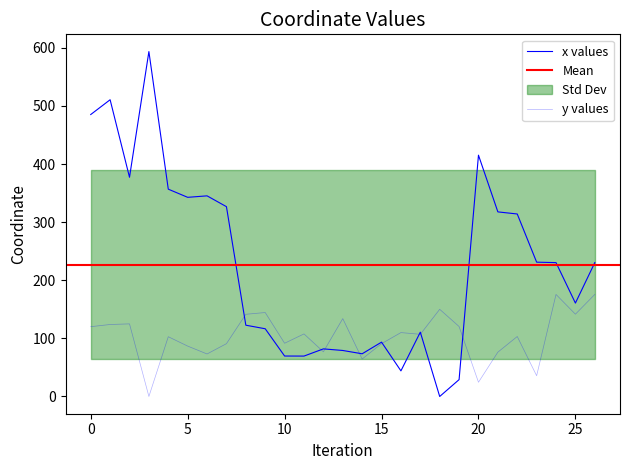

Reading left to right, list all the values displayed in this chart.

x: 0=485.3	1=510.7	2=377.3	3=593.6	4=356.8	5=342.8	6=345.3	7=326.7	8=122.7	9=116.5	10=69.6	11=69.5	12=81.9	13=79.2	14=73.5	15=93.5	16=44.1	17=110.7	18=0.0	19=29.0	20=415.3	21=317.7	22=314.1	23=231.1	24=230.4	25=160.7	26=230.4
y: 0=120.1	1=123.9	2=125.0	3=0.0	4=102.8	5=86.7	6=73.2	7=90.9	8=141.5	9=144.5	10=91.6	11=107.7	12=76.9	13=134.0	14=64.5	15=90.9	16=109.9	17=107.0	18=150.0	19=120.4	20=24.5	21=76.3	22=103.2	23=35.7	24=175.6	25=141.6	26=175.6